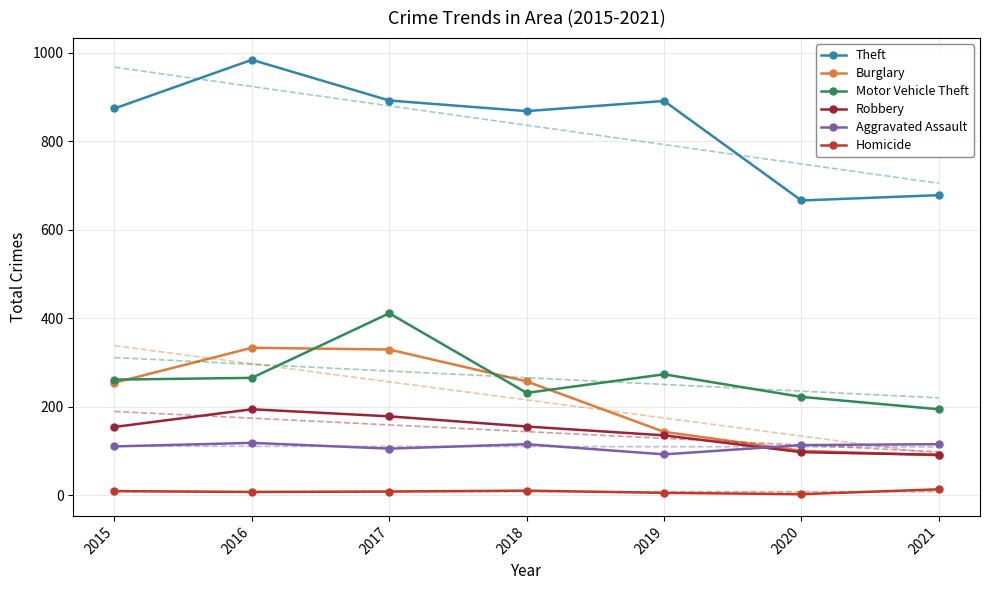

True or false: Burglary has more than 0 interior local peaks.

True